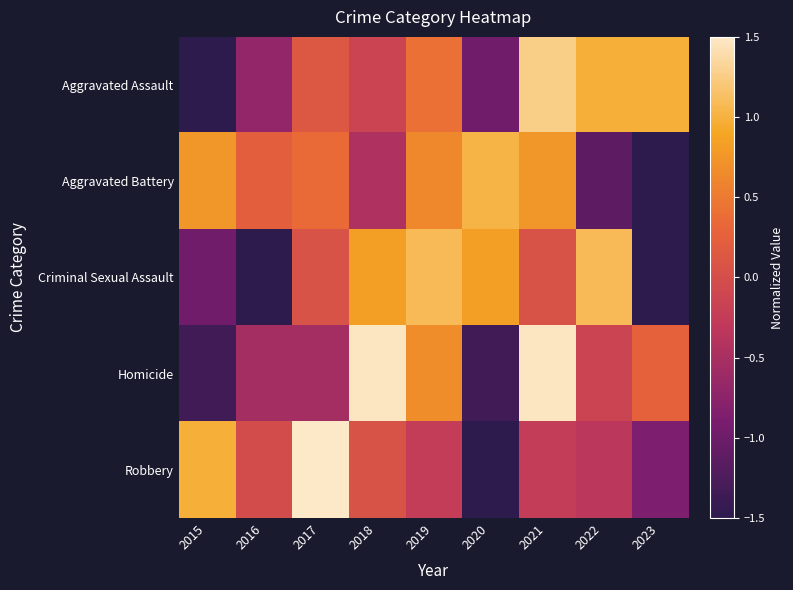

At which label is Homicide closest to 0?

2022